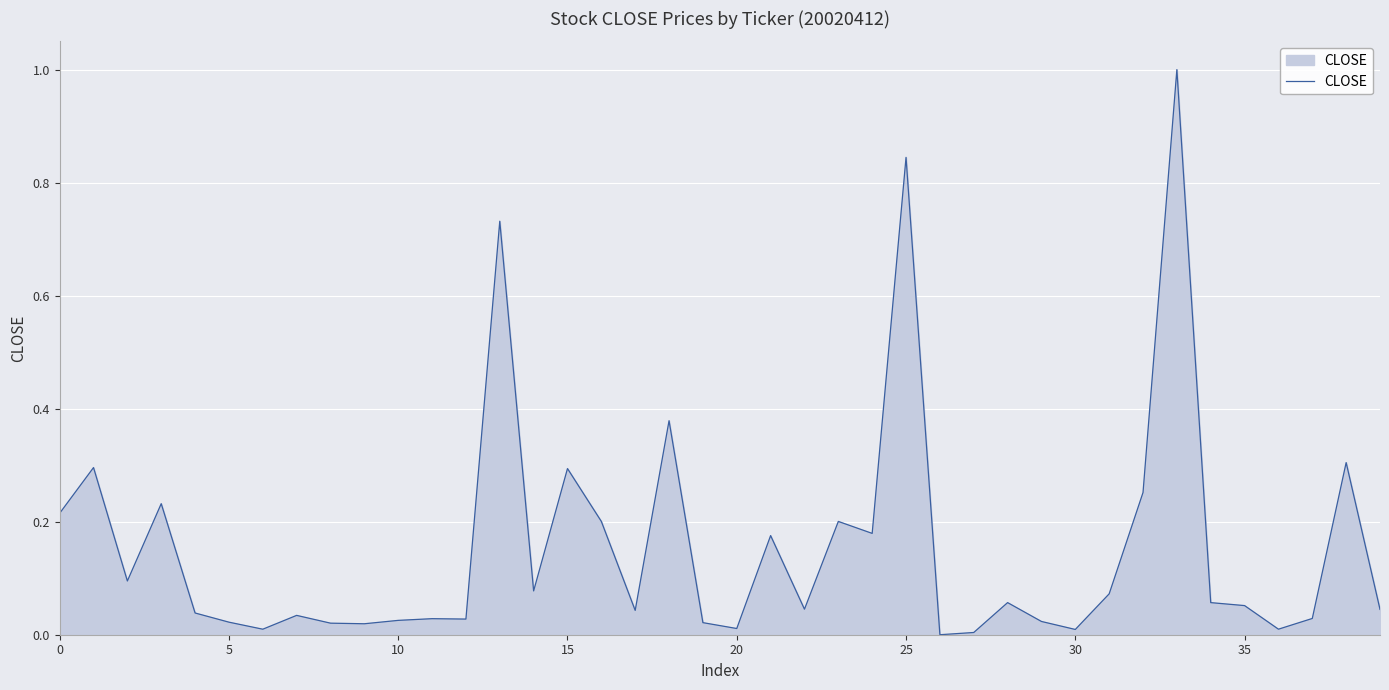

What is the sum of all values?

6.2